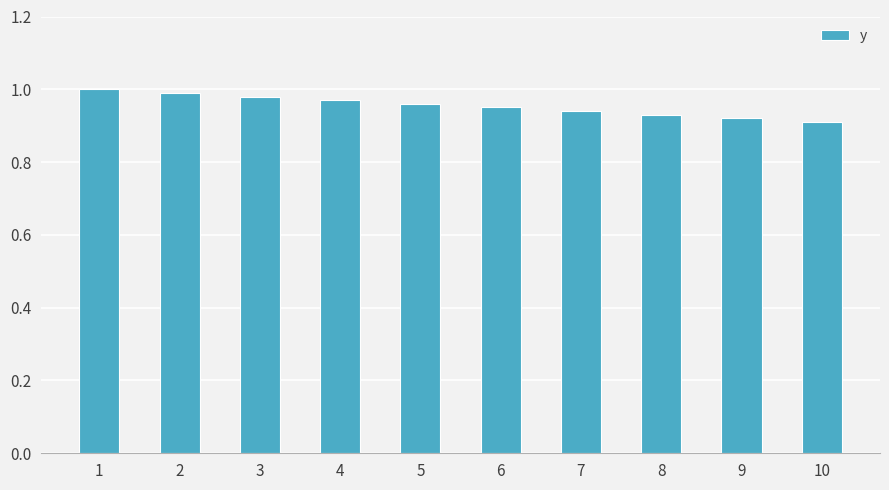

The chart shows a value of 1.7 at 5. True or false?

False